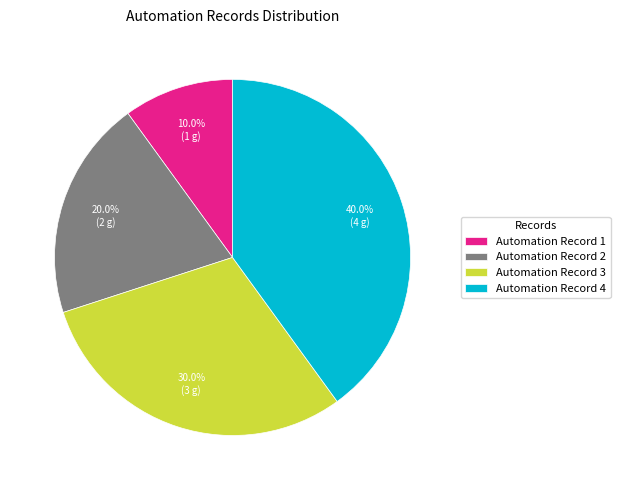

To the nearest percent, what percentage of the pie is Automation Record 3?

30%